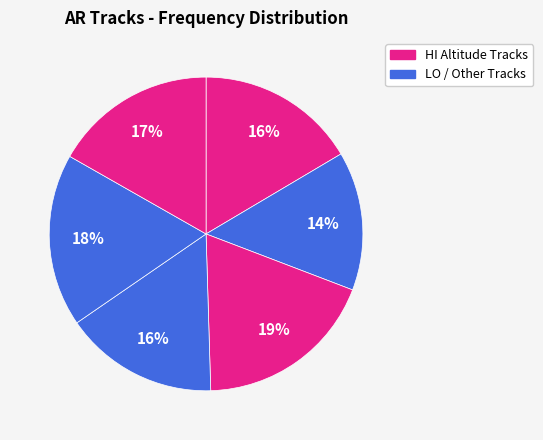

Count the number of slices in the pie.

6